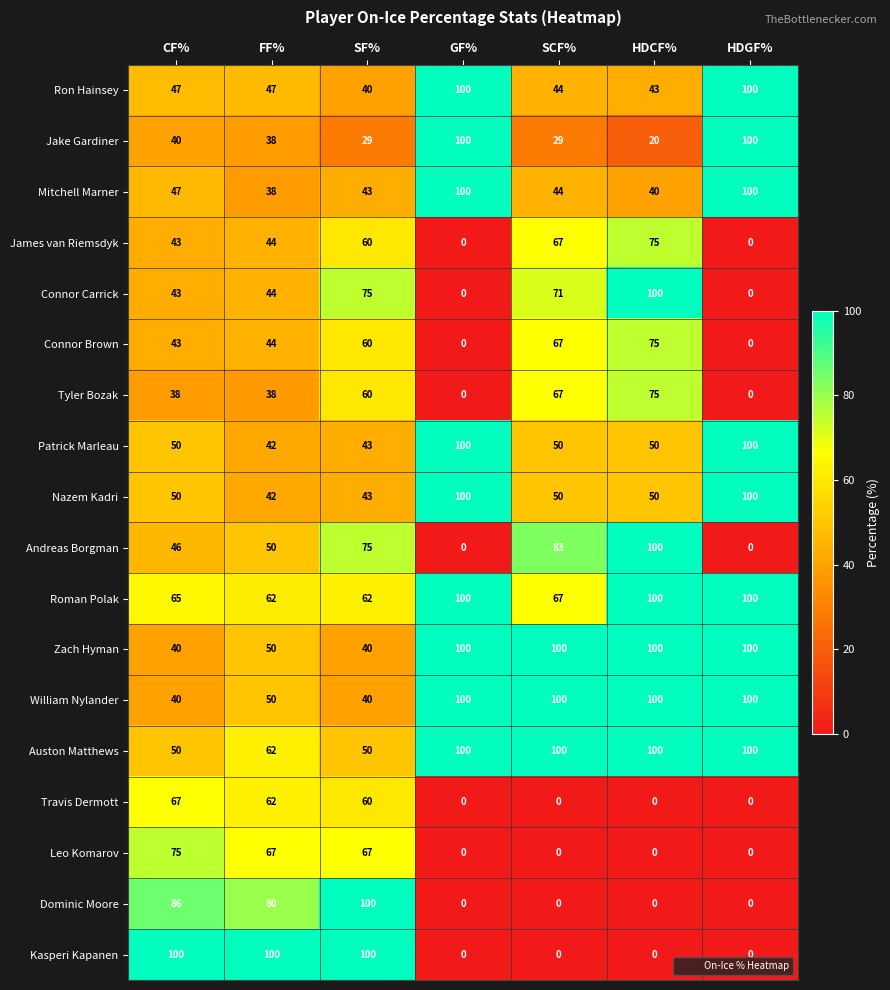

At which label is Jake Gardiner closest to 60?

CF%